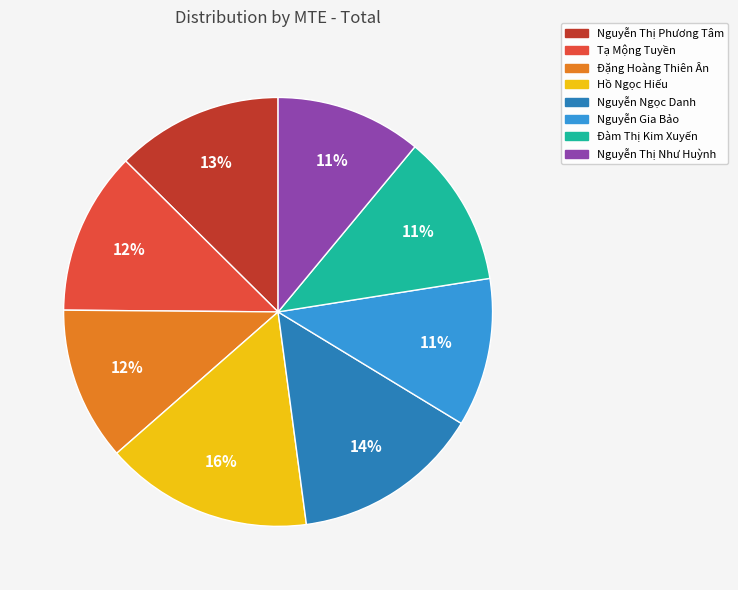

True or false: Tạ Mộng Tuyền accounts for 12% of the total.

True